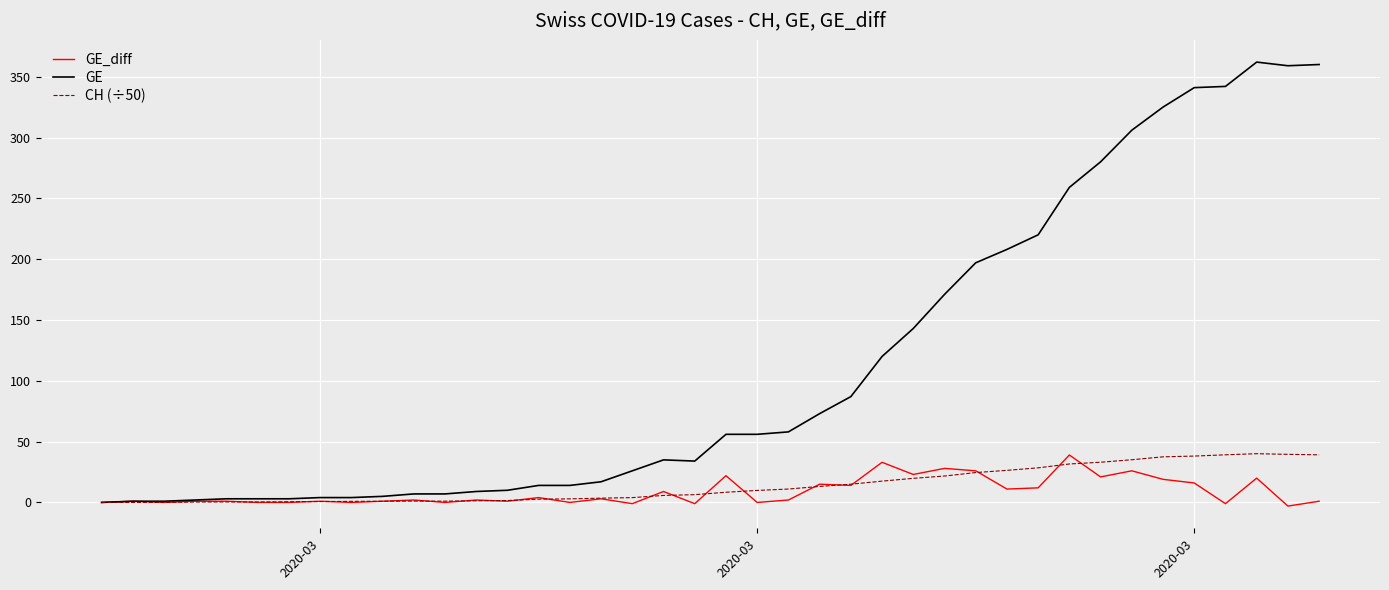

Which series has the largest range (max minus min)?

GE